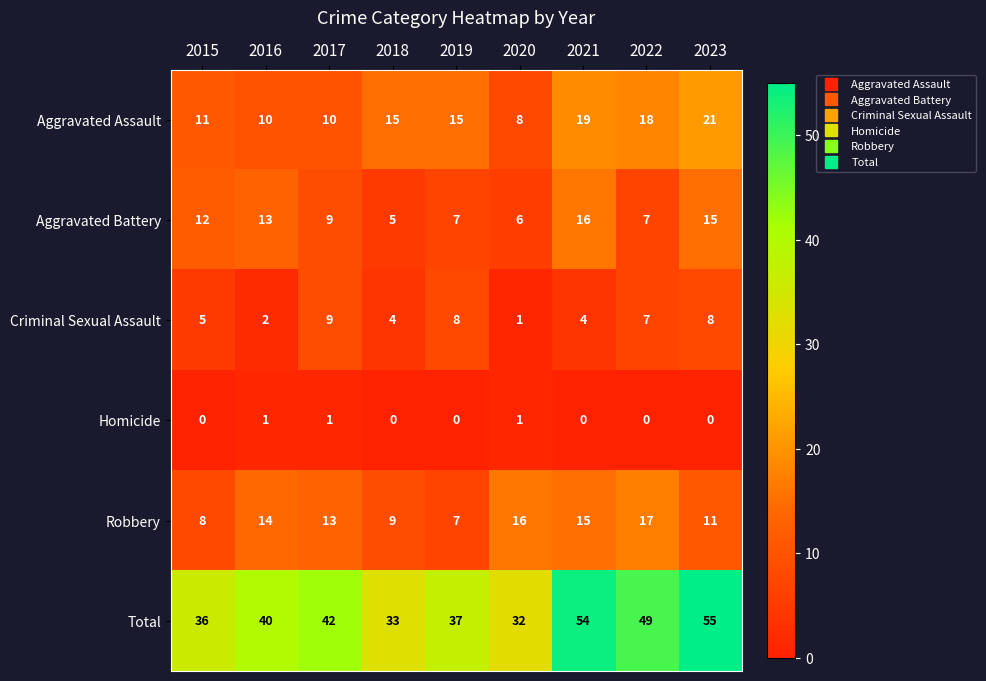

At how many categories does at least one series exceed 23?

9